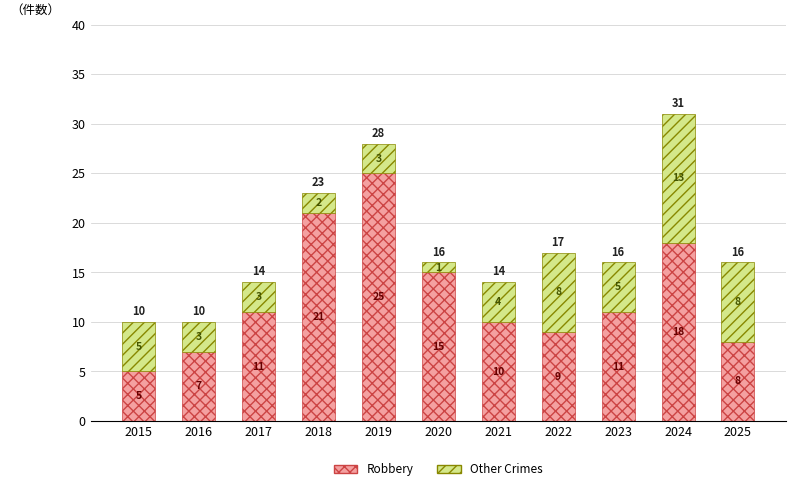

Are the bars grouped side by side (vs. stacked)?

No